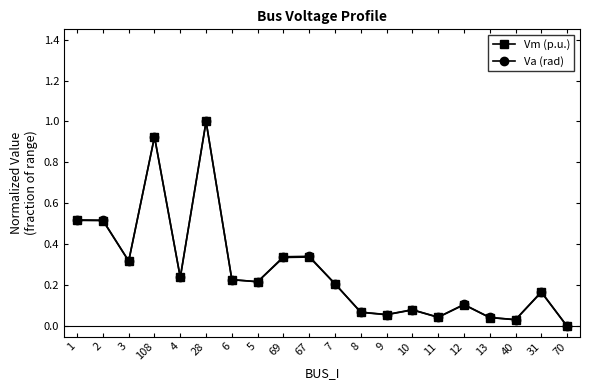

At which label does Va (rad) reach its minimum?

70